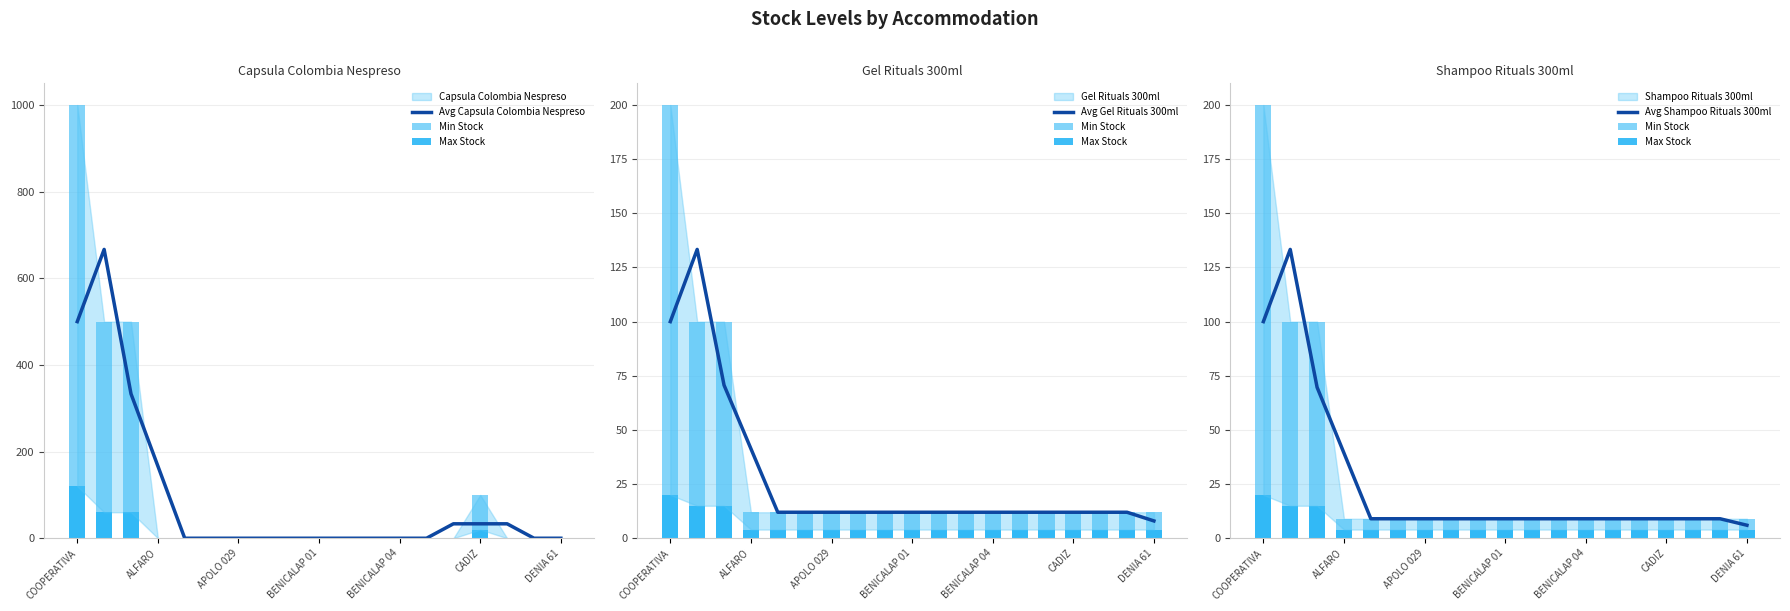

What is the sum of all Avg Shampoo Rituals 300ml values?

474.3